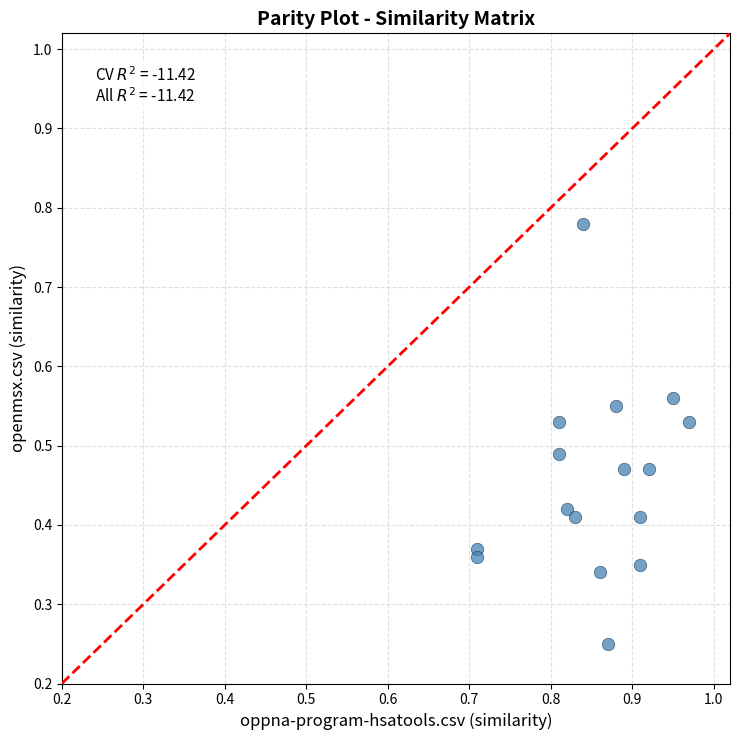

How many data points are displayed?

16